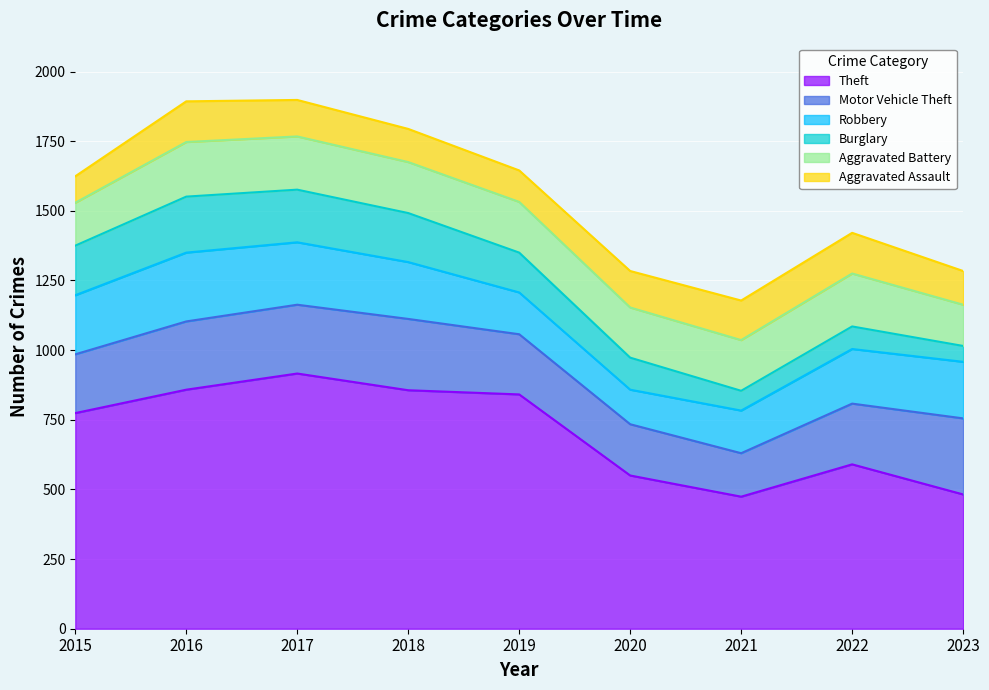

Which series has the widest spread of values?

Theft